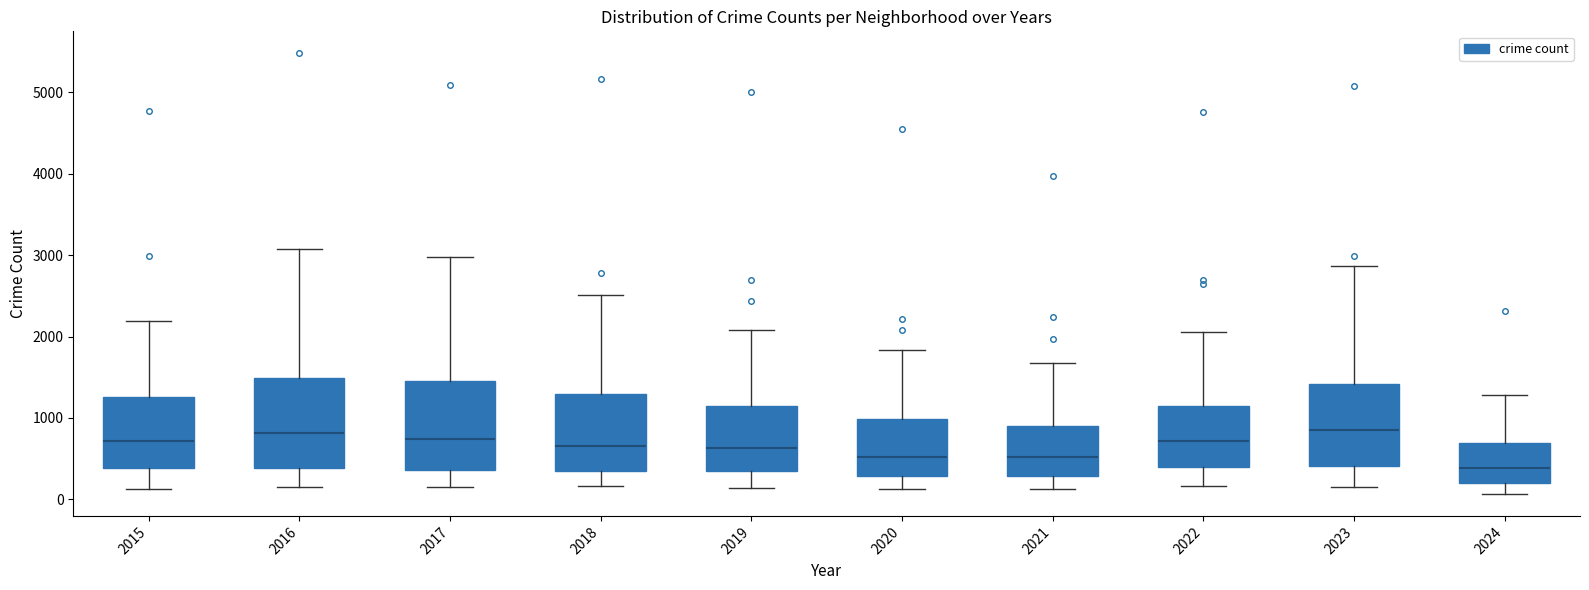

Reading left to right, read every box against the y-axis: the position of its median line, the range the box covers, and the ends of its whiskers. The values are not printed on the chart, so give them approximately, as read against the axis.

2015: median 700, box 400 to 1300, whiskers 100 to 2200
2016: median 800, box 400 to 1500, whiskers 200 to 3100
2017: median 700, box 400 to 1500, whiskers 100 to 3000
2018: median 700, box 300 to 1300, whiskers 200 to 2500
2019: median 600, box 300 to 1100, whiskers 100 to 2100
2020: median 500, box 300 to 1000, whiskers 100 to 1800
2021: median 500, box 300 to 900, whiskers 100 to 1700
2022: median 700, box 400 to 1100, whiskers 200 to 2100
2023: median 800, box 400 to 1400, whiskers 100 to 2900
2024: median 400, box 200 to 700, whiskers 100 to 1300